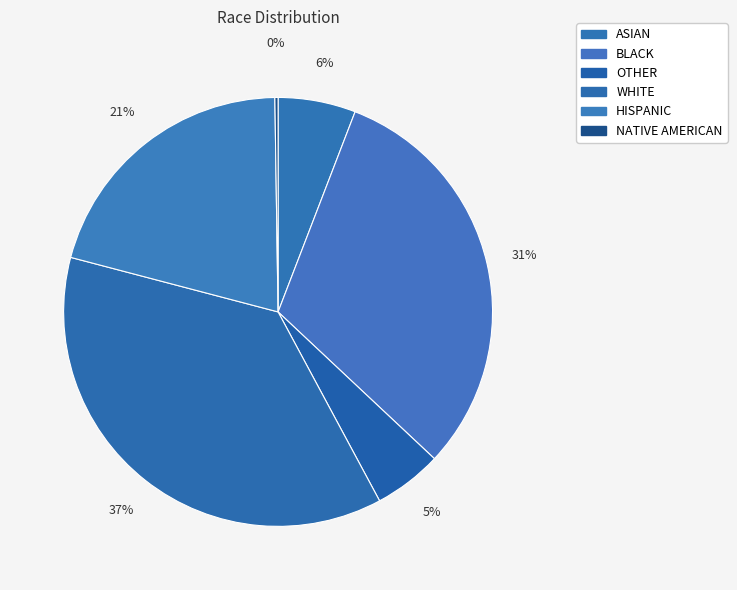

Count the number of slices in the pie.

6